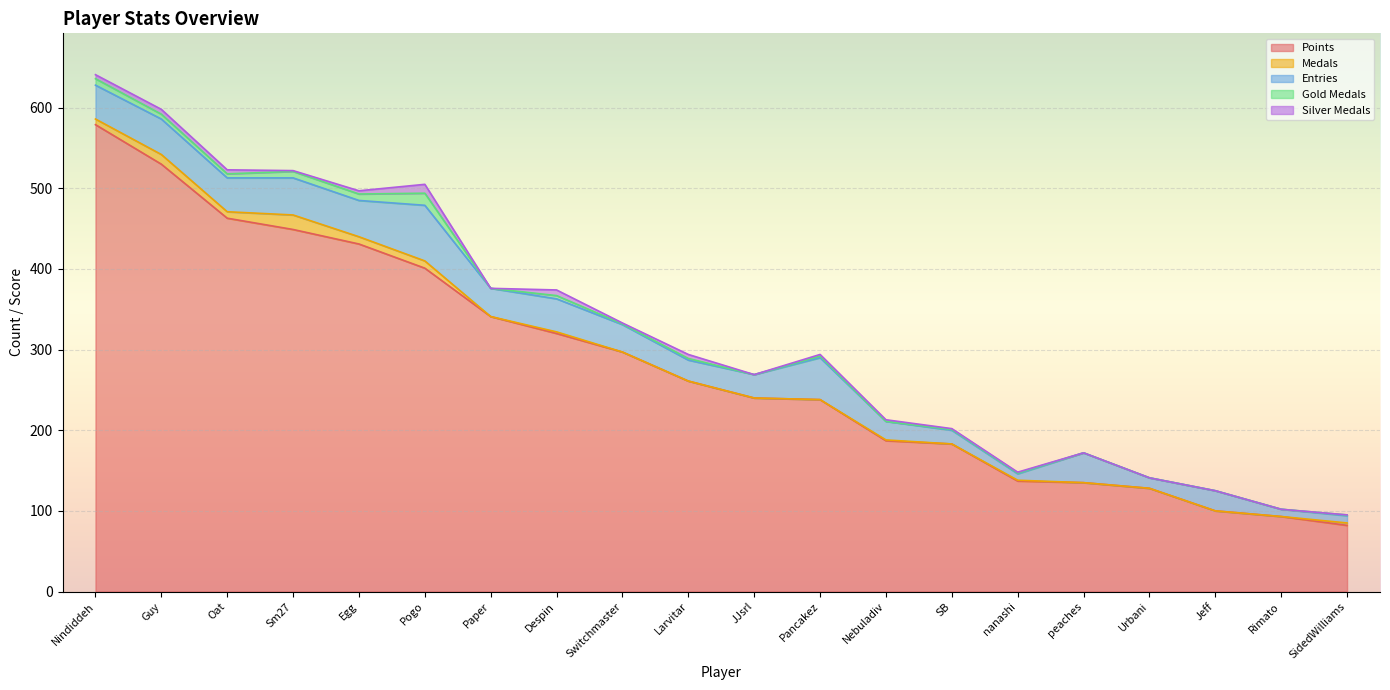

Reading left to right, transcribe all the data shown in this chart.

Points: Nindiddeh=579	Guy=530	Oat=463	Sm27=449	Egg=431	Pogo=401	Paper=341	Despin=320	Switchmaster=297	Larvitar=261	JJsrl=240	Pancakez=238	Nebuladiv=187	SB=183	nanashi=137	peaches=135	Urbani=128	Jeff=100	Rimato=93	SidedWilliams=82
Medals: Nindiddeh=7	Guy=12	Oat=8	Sm27=18	Egg=9	Pogo=9	Paper=0	Despin=2	Switchmaster=0	Larvitar=0	JJsrl=0	Pancakez=0	Nebuladiv=1	SB=0	nanashi=1	peaches=0	Urbani=0	Jeff=0	Rimato=0	SidedWilliams=3
Entries: Nindiddeh=42	Guy=44	Oat=42	Sm27=46	Egg=45	Pogo=69	Paper=35	Despin=41	Switchmaster=34	Larvitar=26	JJsrl=29	Pancakez=52	Nebuladiv=23	SB=17	nanashi=8	peaches=37	Urbani=13	Jeff=25	Rimato=9	SidedWilliams=9
Gold Medals: Nindiddeh=8	Guy=6	Oat=5	Sm27=8	Egg=8	Pogo=15	Paper=0	Despin=4	Switchmaster=1	Larvitar=2	JJsrl=0	Pancakez=2	Nebuladiv=0	SB=1	nanashi=1	peaches=0	Urbani=0	Jeff=0	Rimato=0	SidedWilliams=1
Silver Medals: Nindiddeh=5	Guy=6	Oat=5	Sm27=1	Egg=4	Pogo=11	Paper=0	Despin=7	Switchmaster=1	Larvitar=5	JJsrl=0	Pancakez=2	Nebuladiv=2	SB=1	nanashi=1	peaches=0	Urbani=0	Jeff=0	Rimato=0	SidedWilliams=0